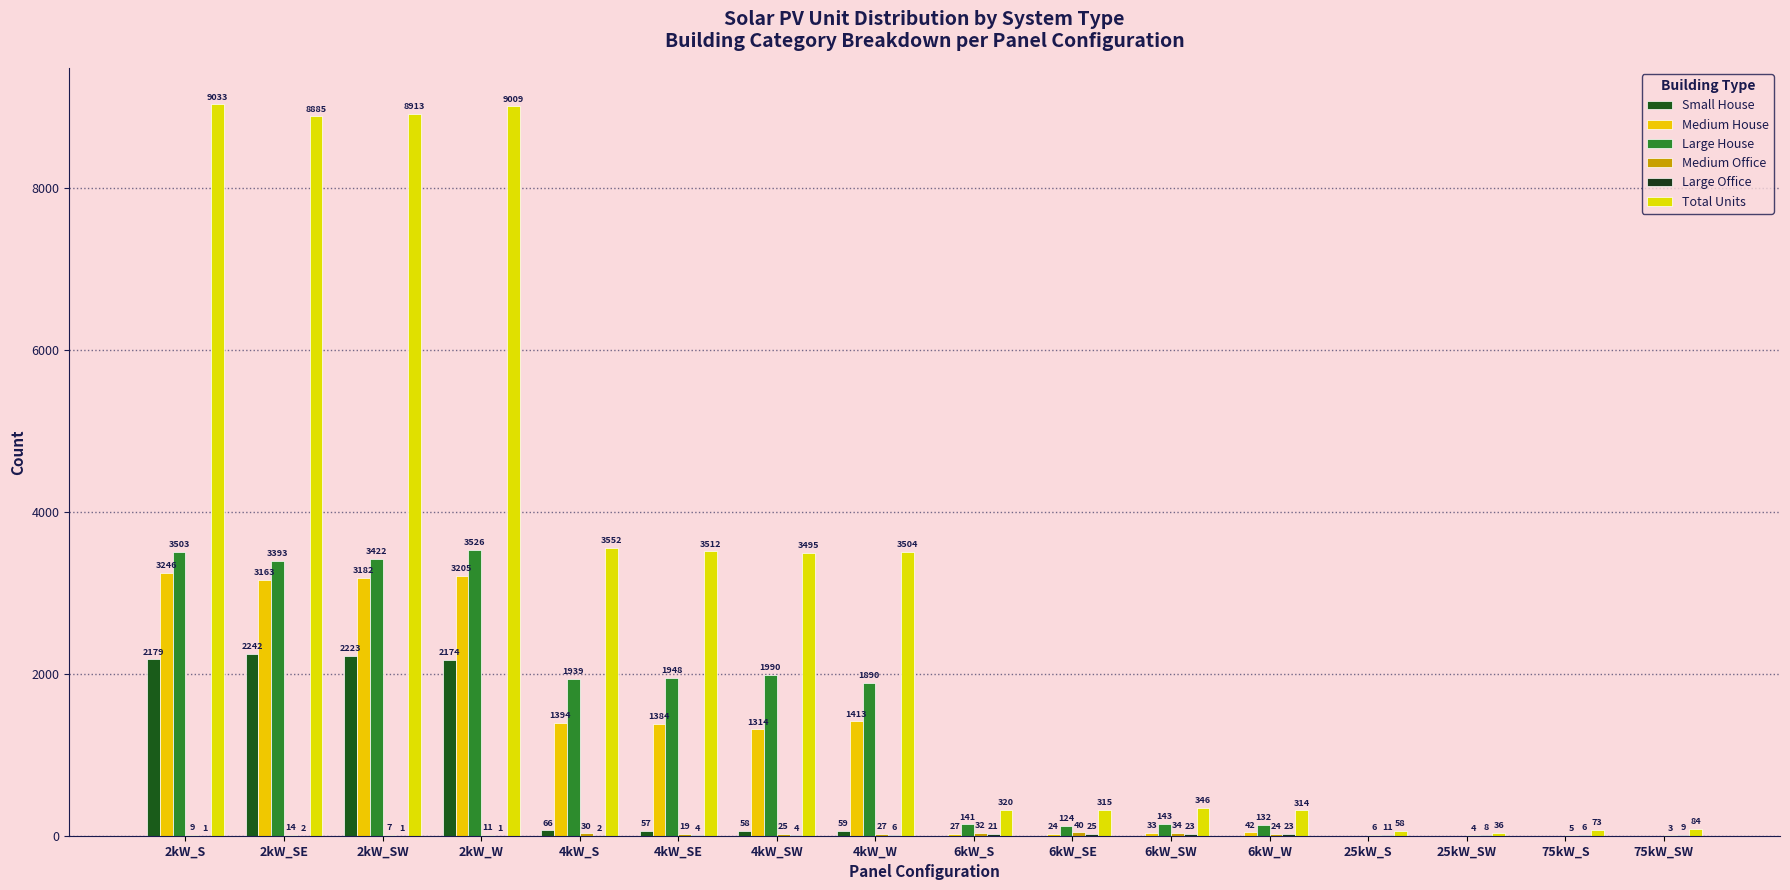

At which label does Large House reach its minimum?

25kW_S